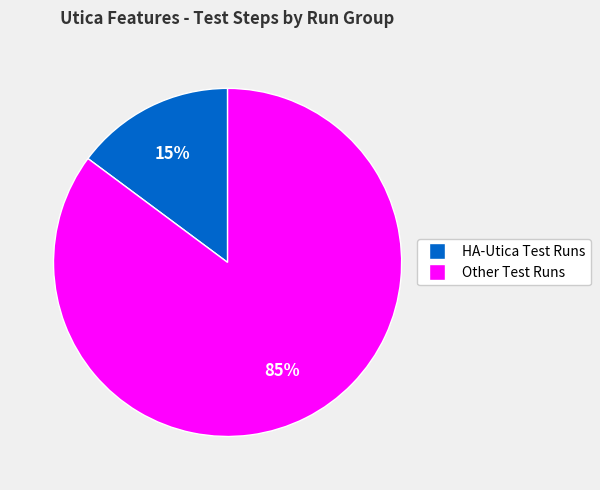

To the nearest percent, what is the average slice percentage?

50%